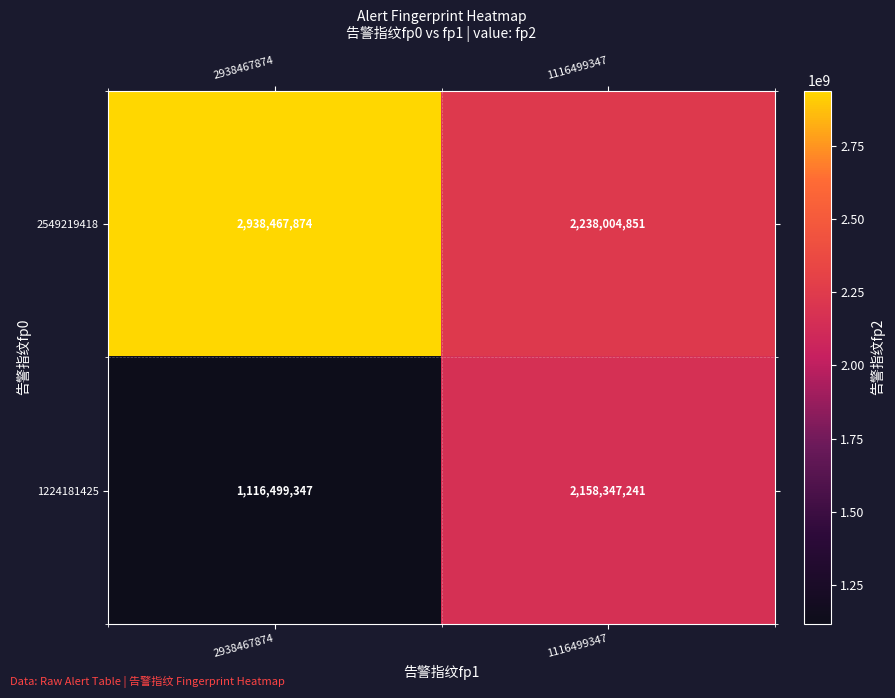

Where is 1224181425 nearest to the value 1637423294?

2938467874